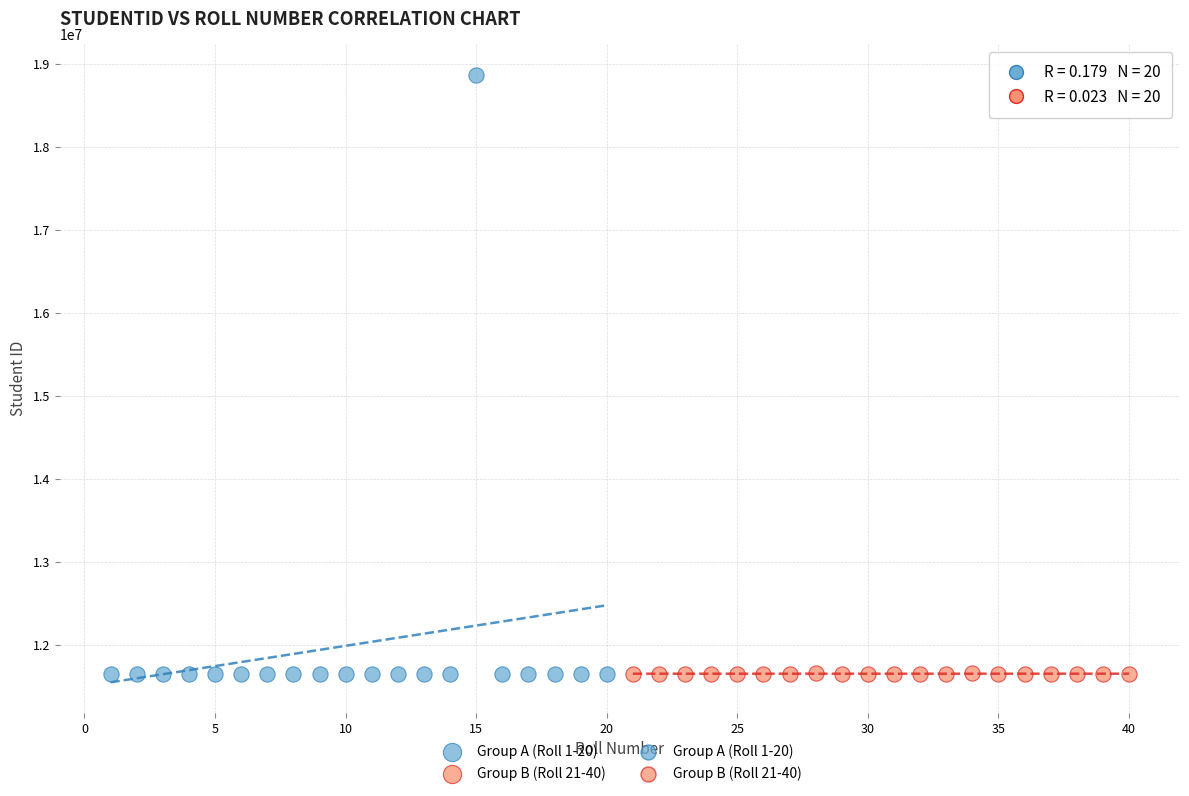

Which series contains the highest Y value?

Group A (Roll 1-20)